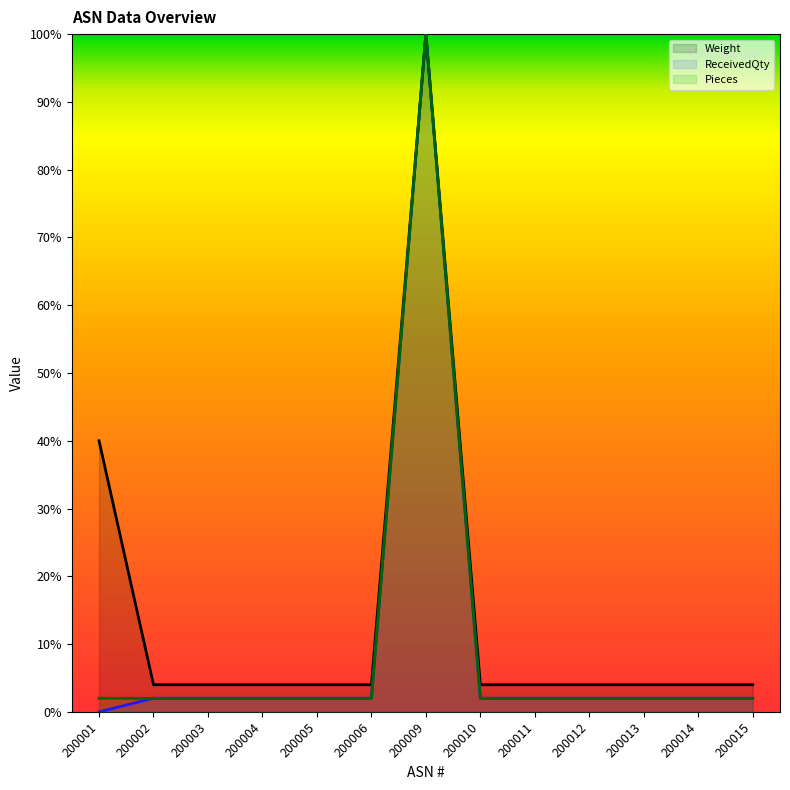

Which series has the largest total across all categories?

Weight